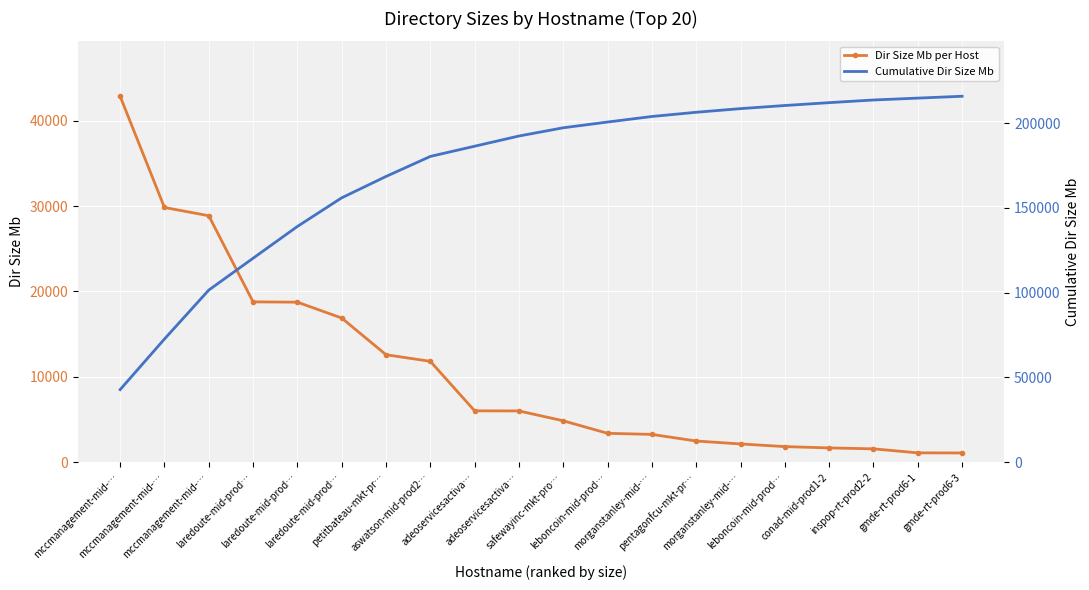

What is the label of the 20th point from the left?

gmde-rt-prod6-3